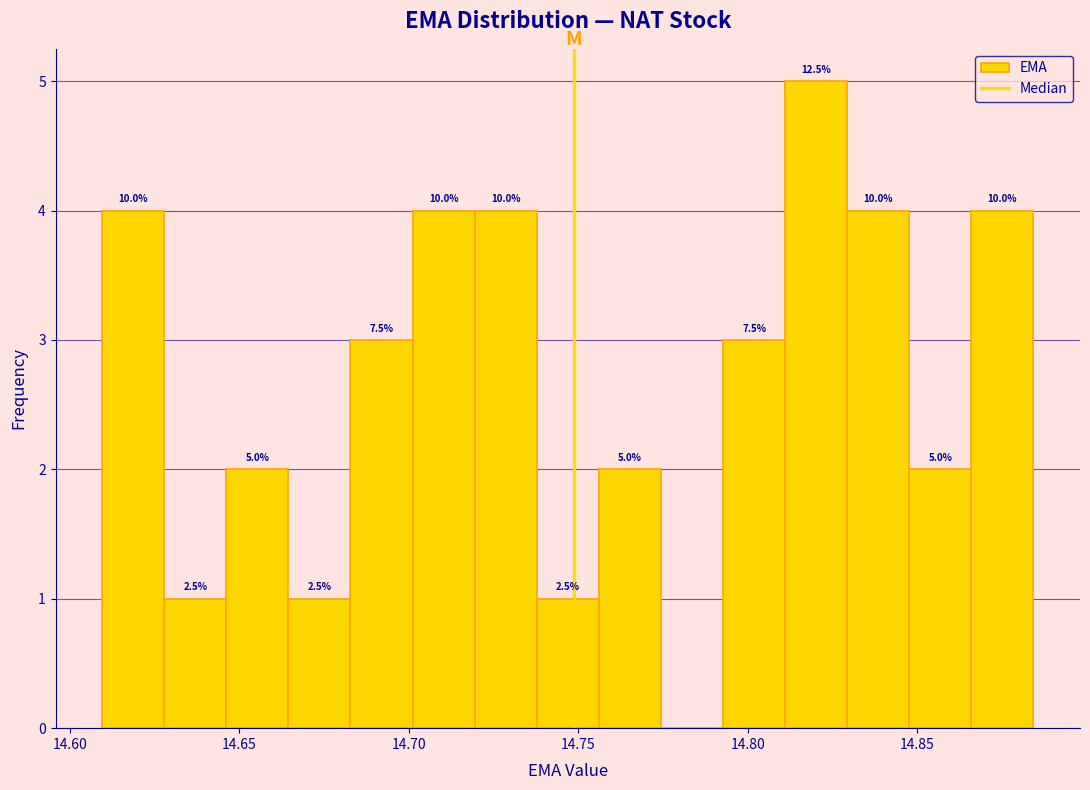

Read against the x-axis, roughly where is the centre of the tallest bar?

14.820